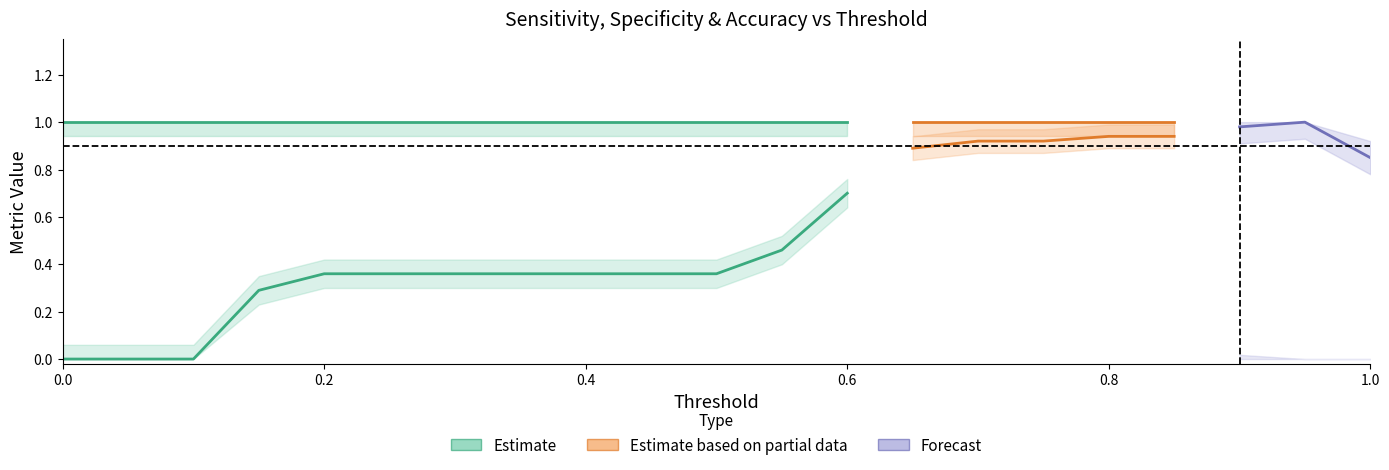

The specificity series shows 0.4 at fp_rate. True or false?

True